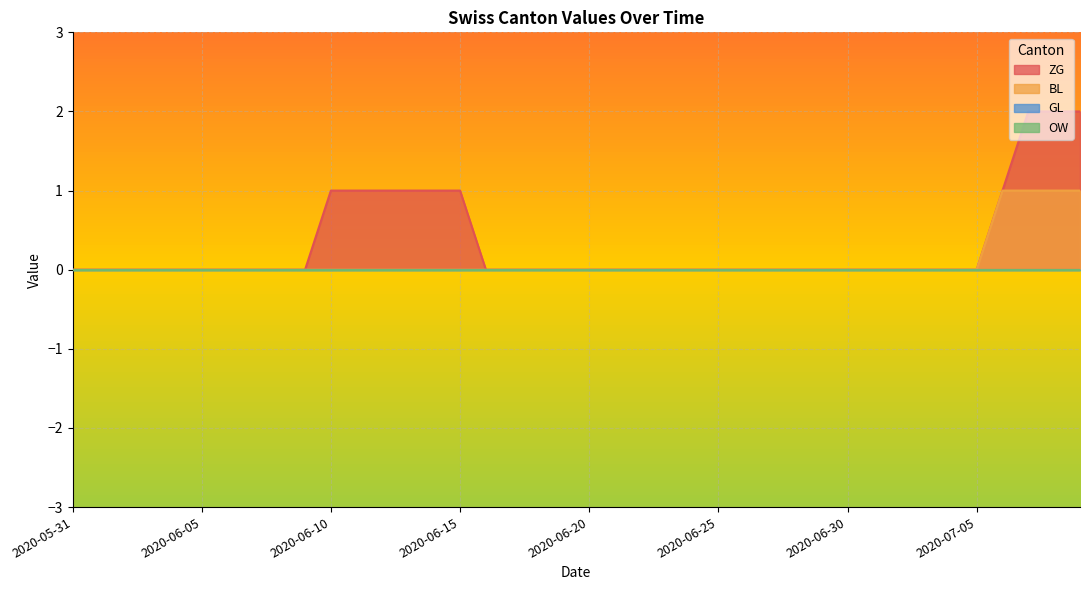

Does the chart display data point markers on the line(s)?

No